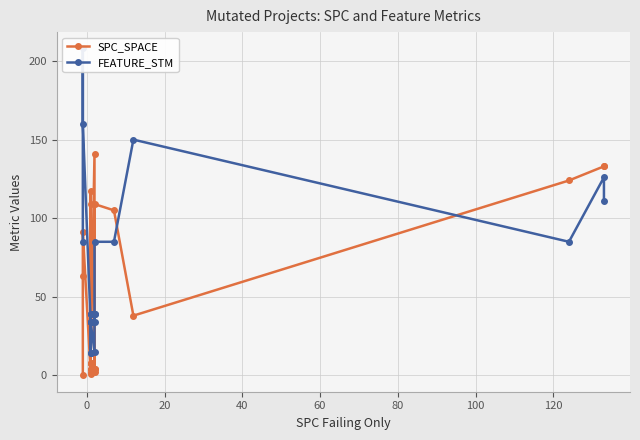

What is the maximum value shown in the chart?

208